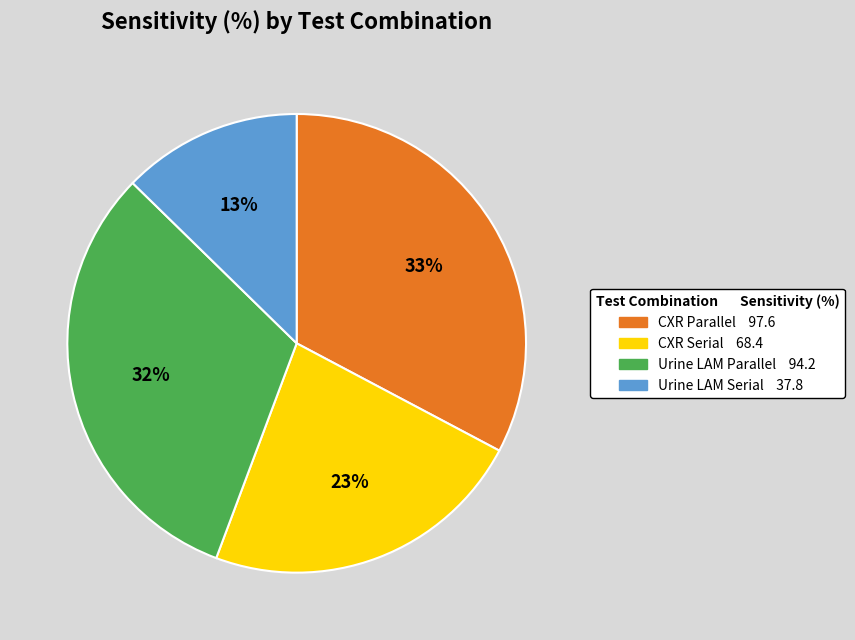

Rank the categories by value from highest to lowest.

CXR Parallel, Urine LAM Parallel, CXR Serial, Urine LAM Serial